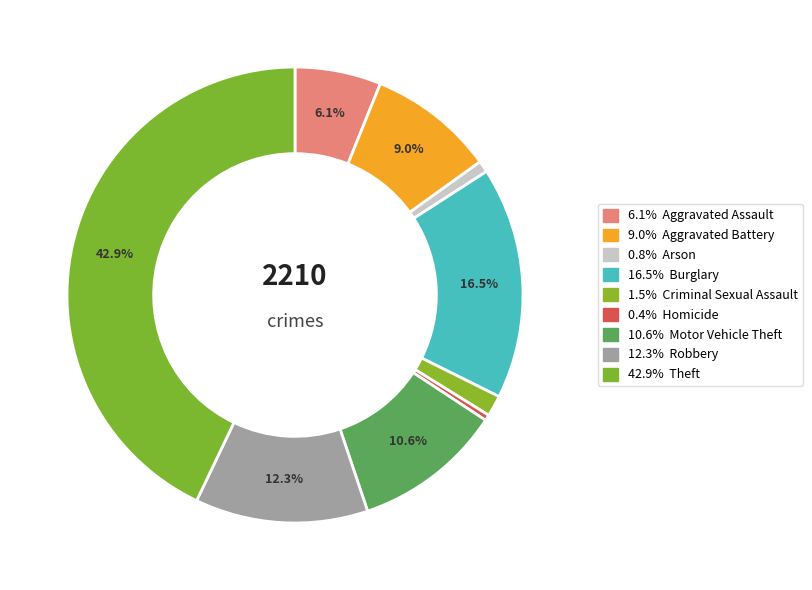

Is there any slice that represents more than half of the pie?

No